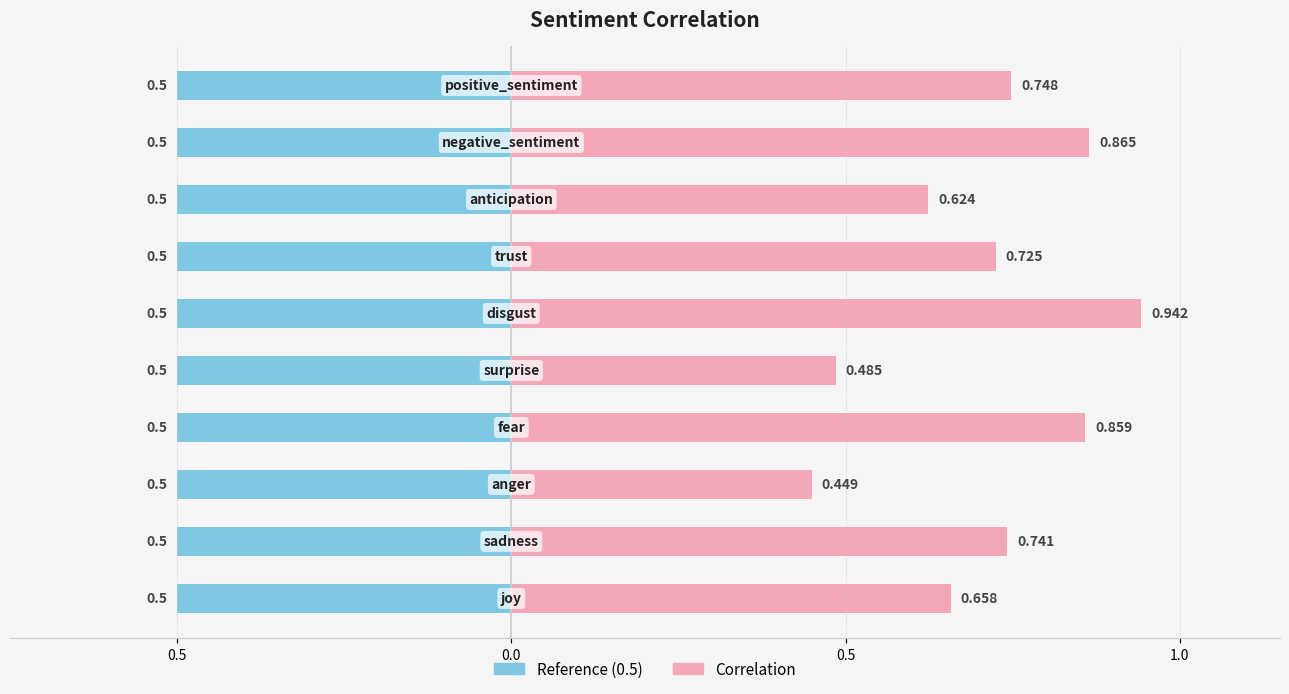

How many bars are there in total?

20